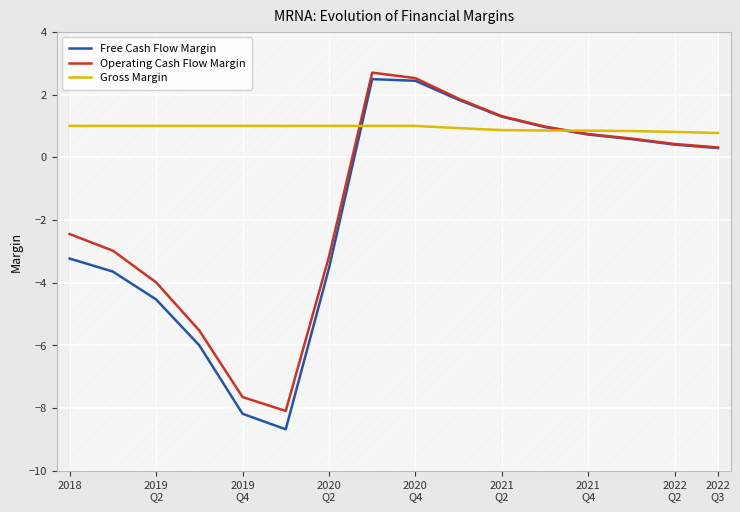

What is the approximate value of Gross Margin at 2018?

1.0